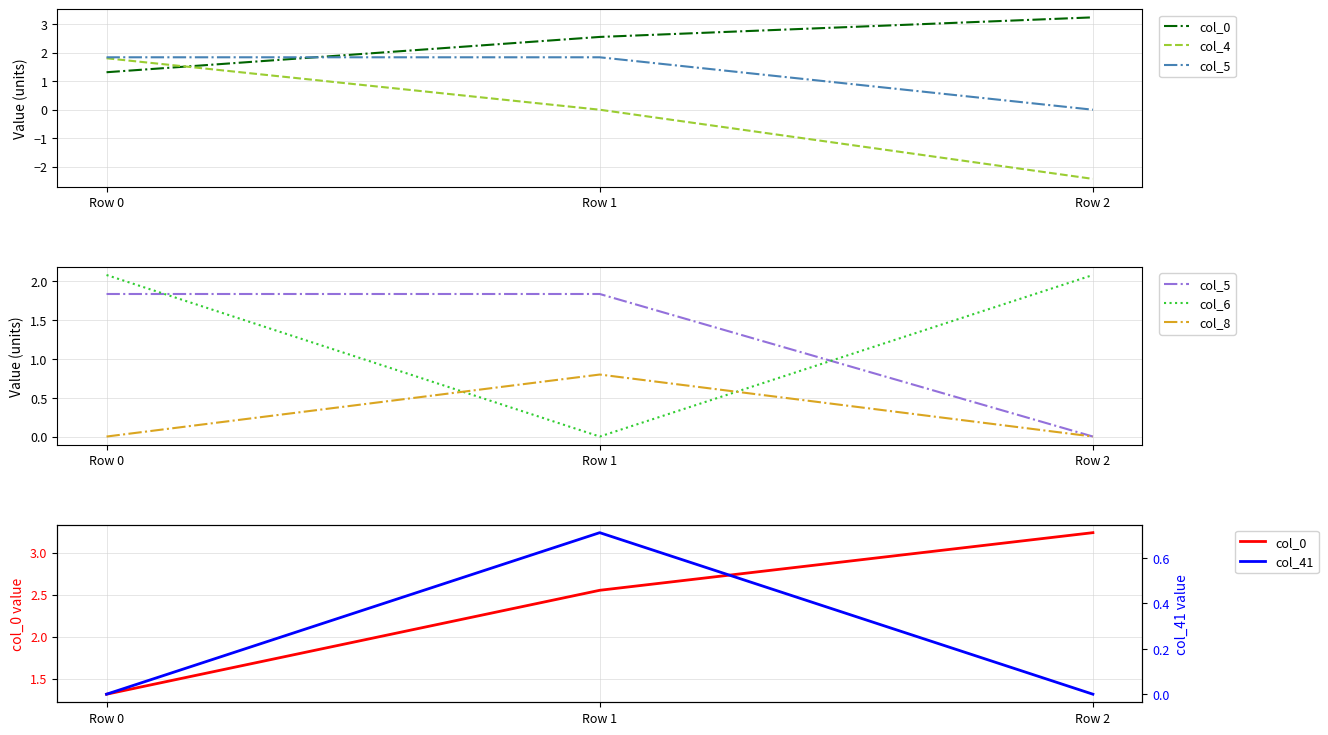

How many data points in col_5 are above 1?

2